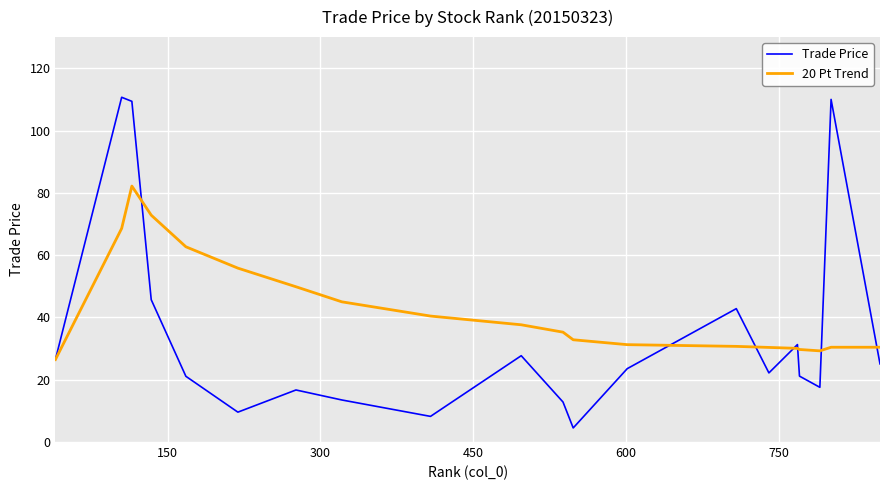

Rank the series by their average value, from lowest to highest.

Trade Price, 20 Pt Trend